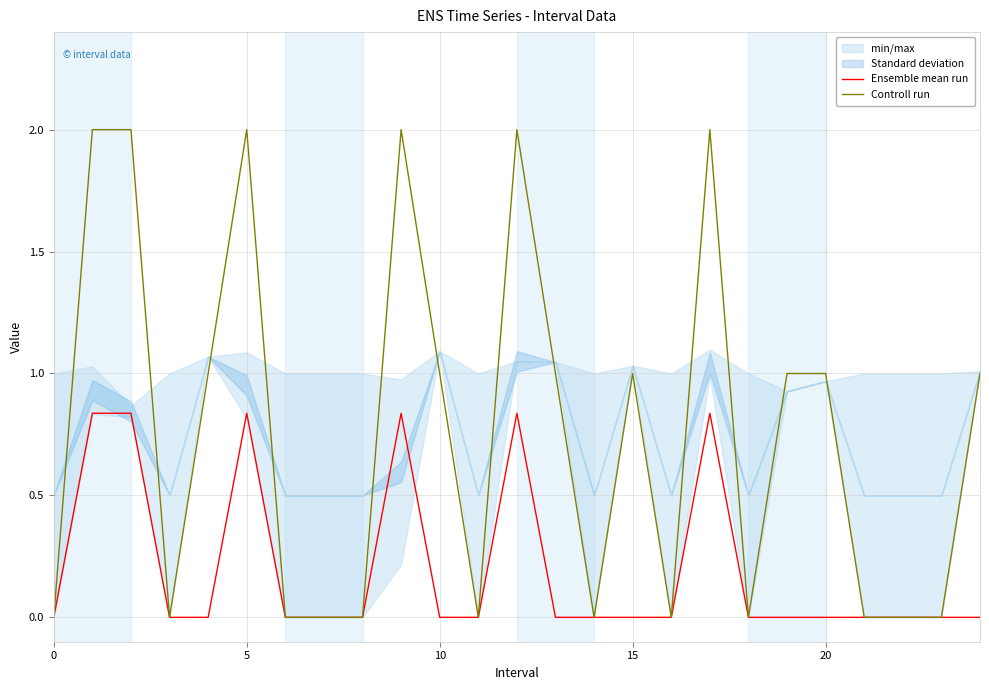

How many Controll run values are between 0 and 1?

19